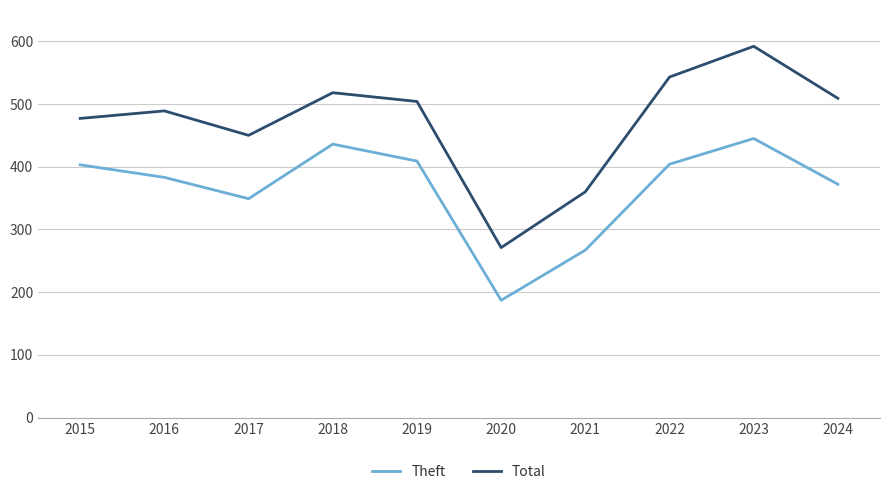

What is the difference between the Total values at 2019 and 2023?

88